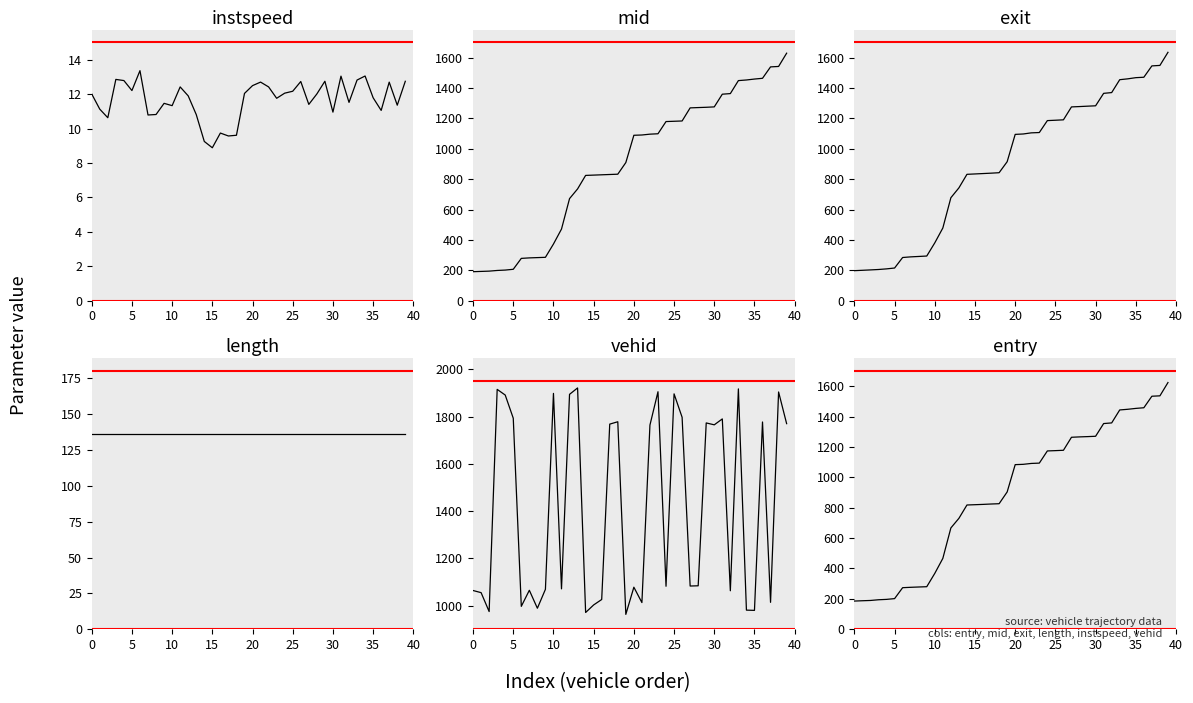

True or false: vehid has a value of 3083.5 at 31.

False